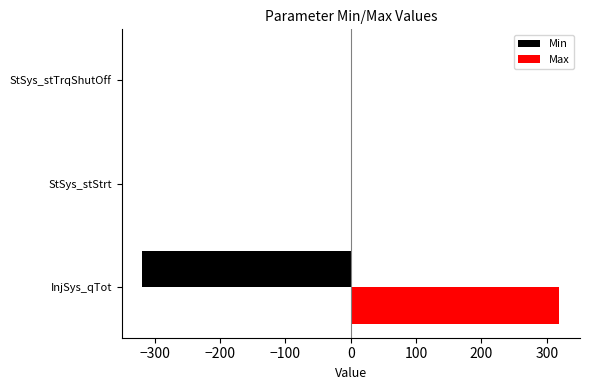

What is the highest value of the Max series?

319